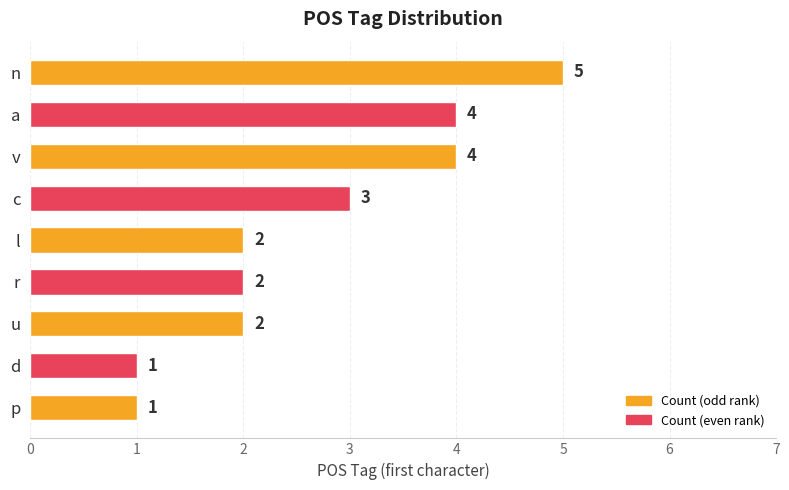

What is the difference between the maximum and minimum values?

4